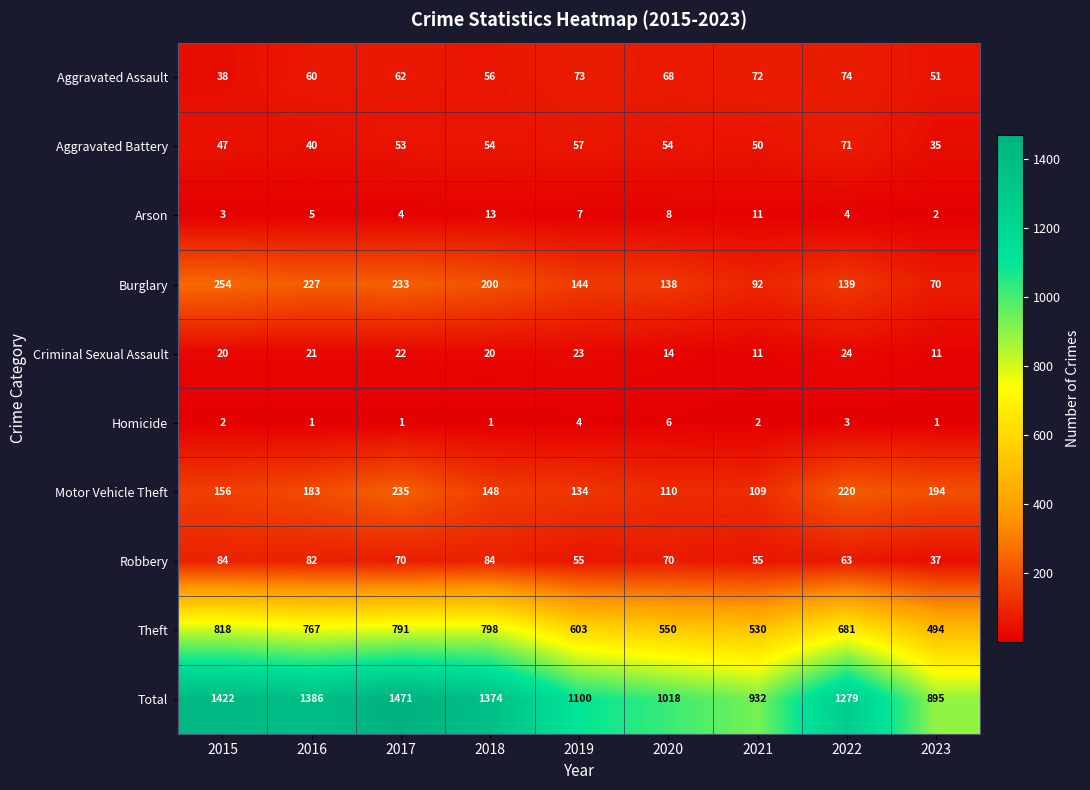

The Theft series shows 1177 at 2018. True or false?

False